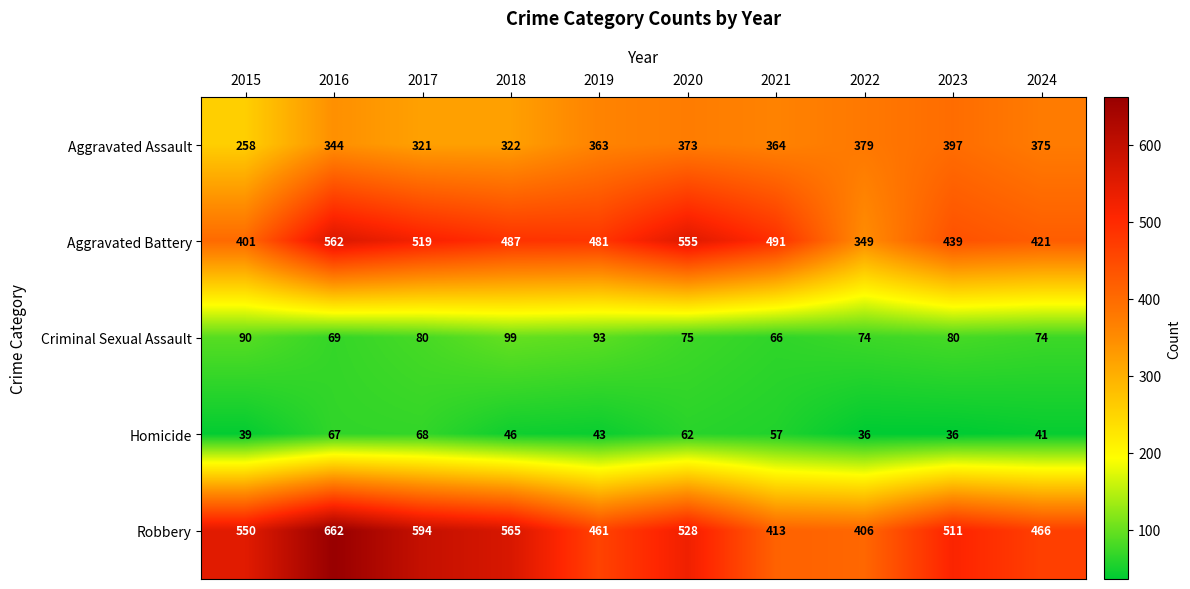

How many series are shown in this chart?

5